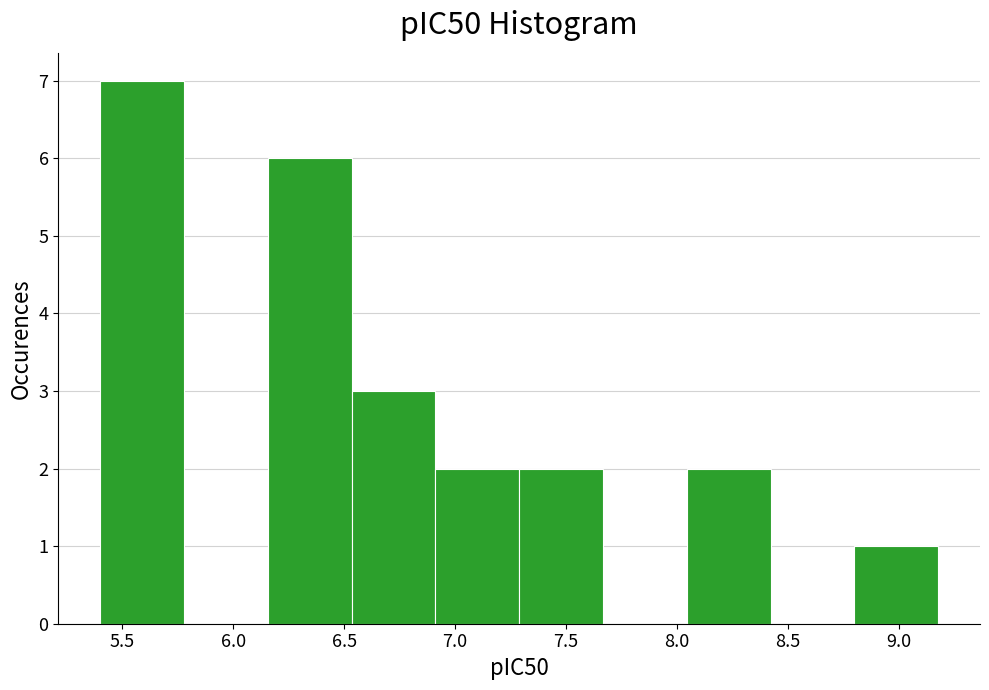

Reading left to right, transcribe this chart: for each bar, give the range it covers on the x-axis and its height. Neither the bar edges nor the heights are printed on the chart, so give them approximately, as read against the axes.

5.40 to 5.80: 7
5.80 to 6.15: 0
6.15 to 6.55: 6
6.55 to 6.90: 3
6.90 to 7.30: 2
7.30 to 7.65: 2
7.65 to 8.05: 0
8.05 to 8.40: 2
8.40 to 8.80: 0
8.80 to 9.20: 1